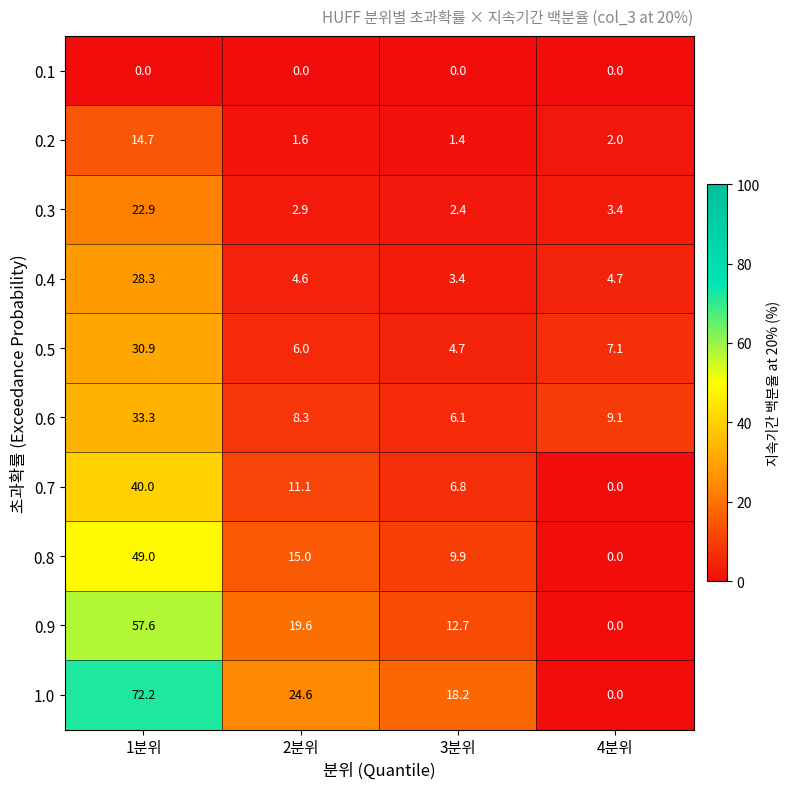

Is it true that 1.0 equals 12.1 at 3분위?

False